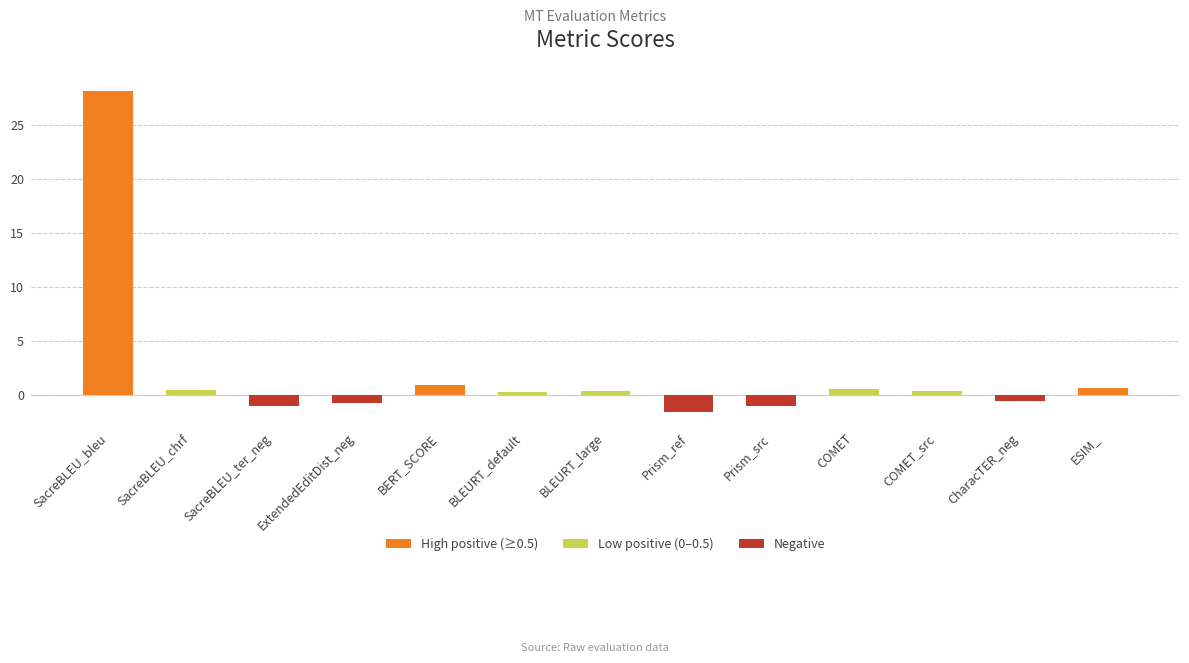

What value does the data have at BERT_SCORE?

0.8